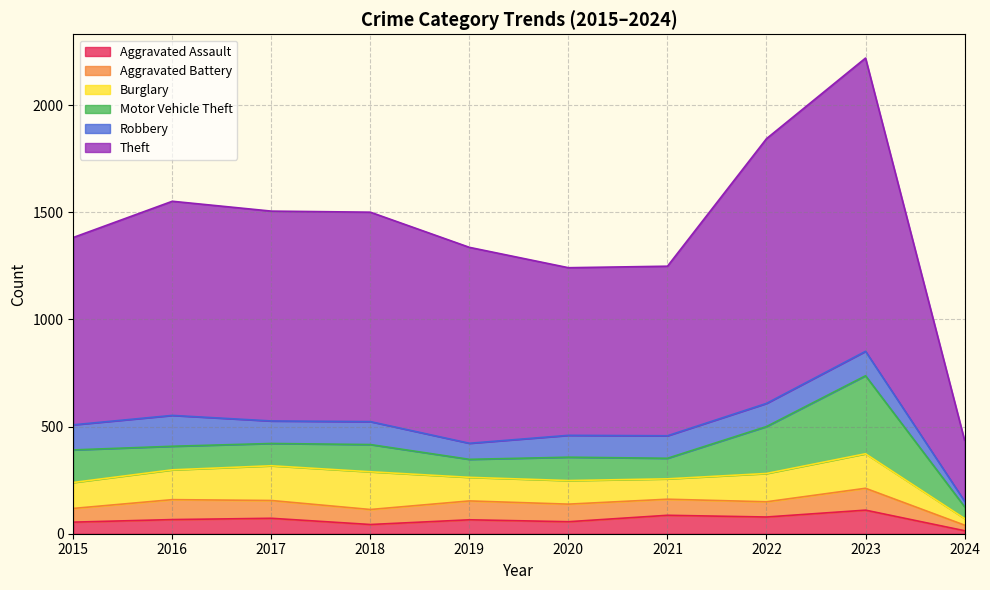

Reading left to right, transcribe all the data shown in this chart.

Aggravated Assault: 54	66	72	43	65	56	86	78	110	14
Aggravated Battery: 64	93	83	70	88	82	75	71	102	26
Burglary: 121	139	162	176	110	110	95	132	161	31
Motor Vehicle Theft: 152	110	104	127	84	109	96	219	364	55
Robbery: 117	144	105	107	75	102	105	108	114	26
Theft: 874	999	979	977	914	782	791	1235	1368	284